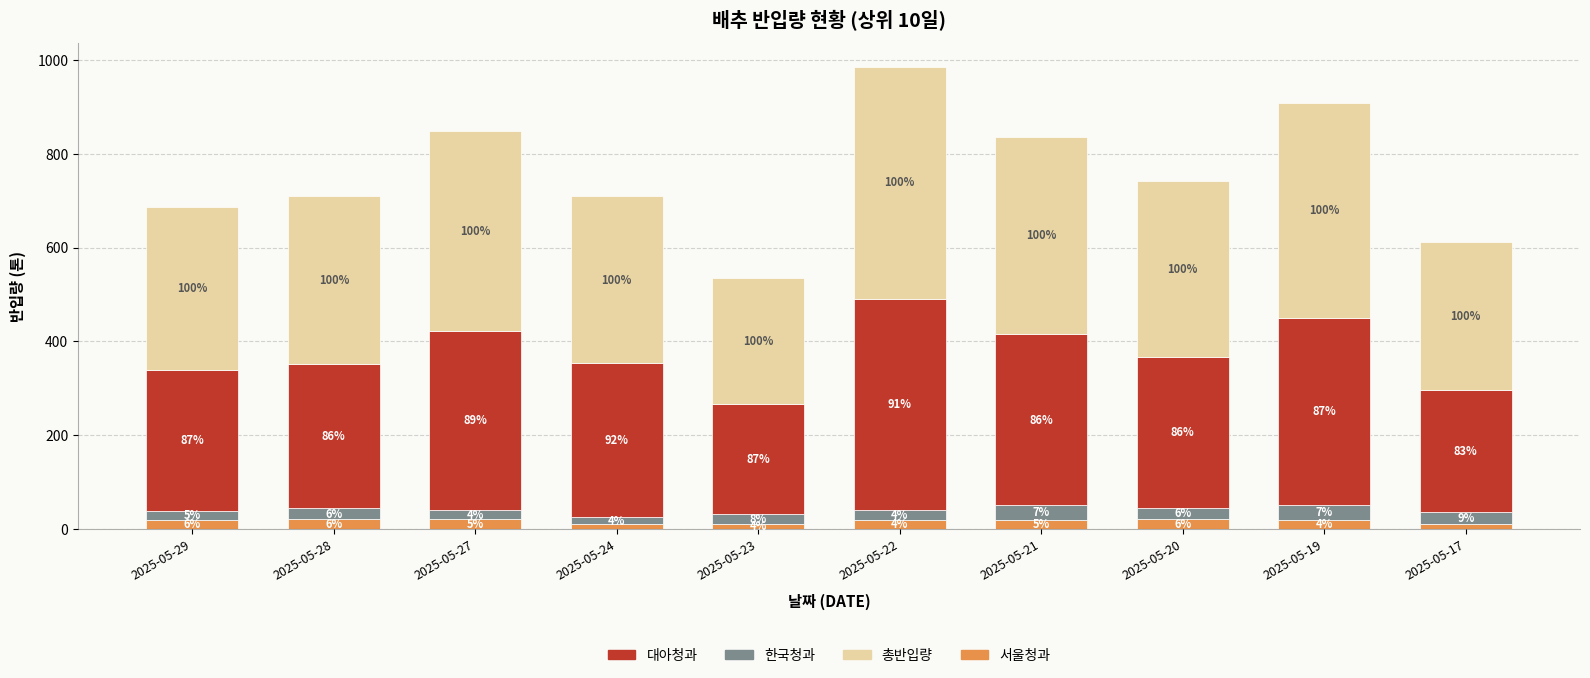

Does the chart contain stacked bars?

Yes